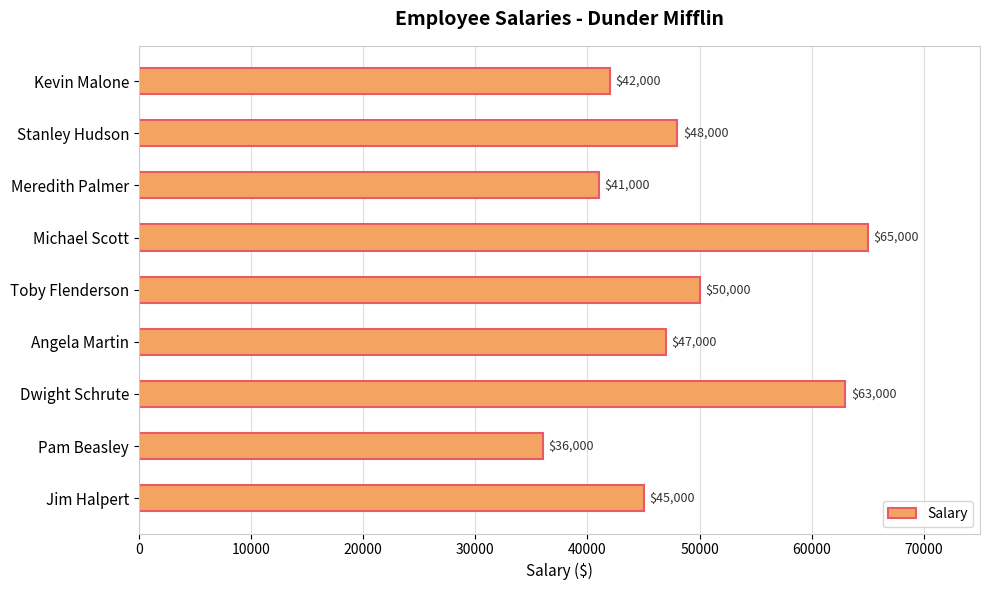

Which category has the highest value across all series?

Michael Scott